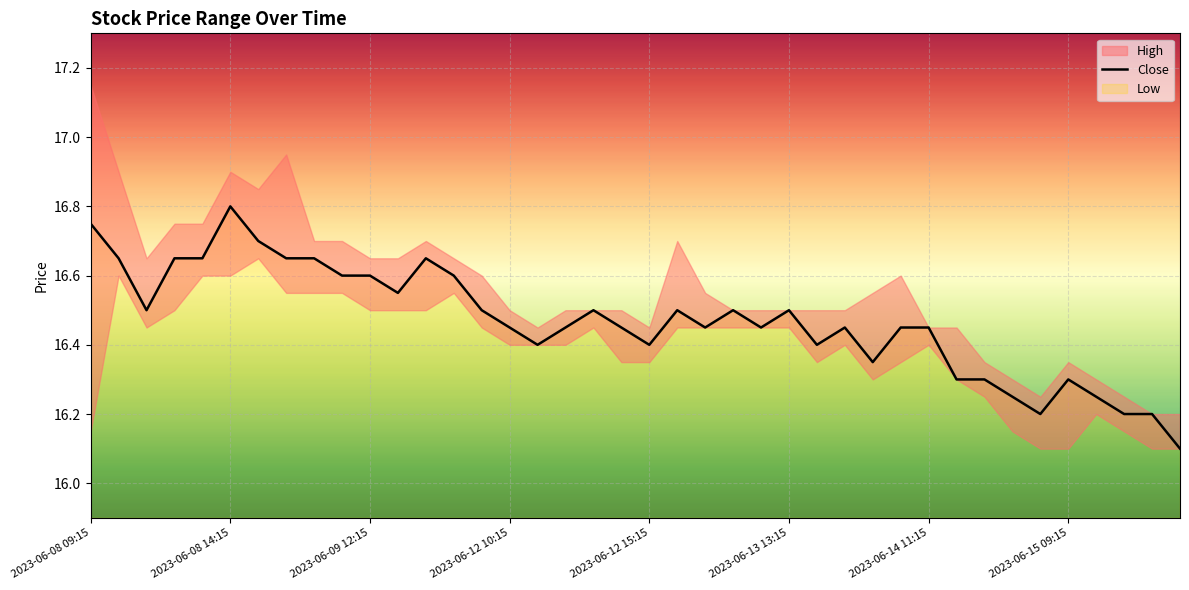

The value at 28 is 24.7. True or false?

False